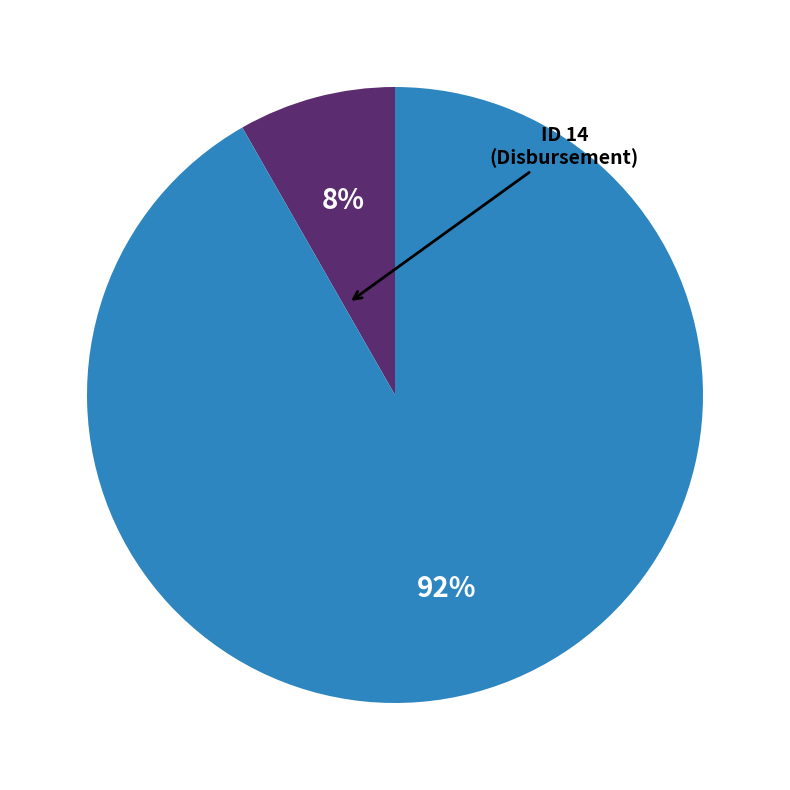

To the nearest percent, what is the average slice percentage?

50%